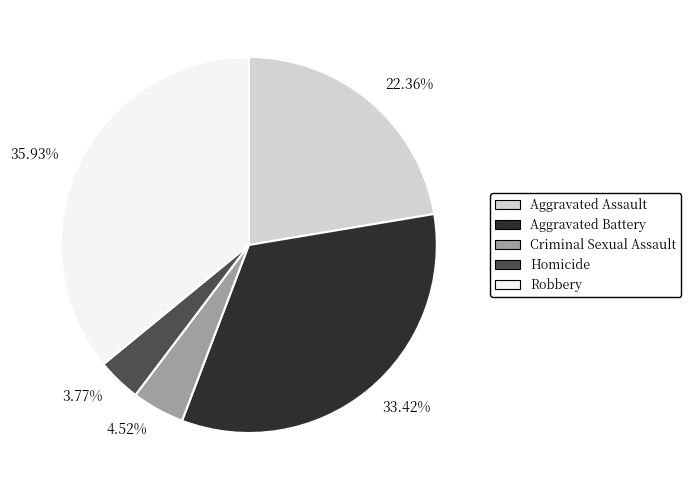

Approximately how many times larger is the value at 33.42% compared to 22.36%?

1.5